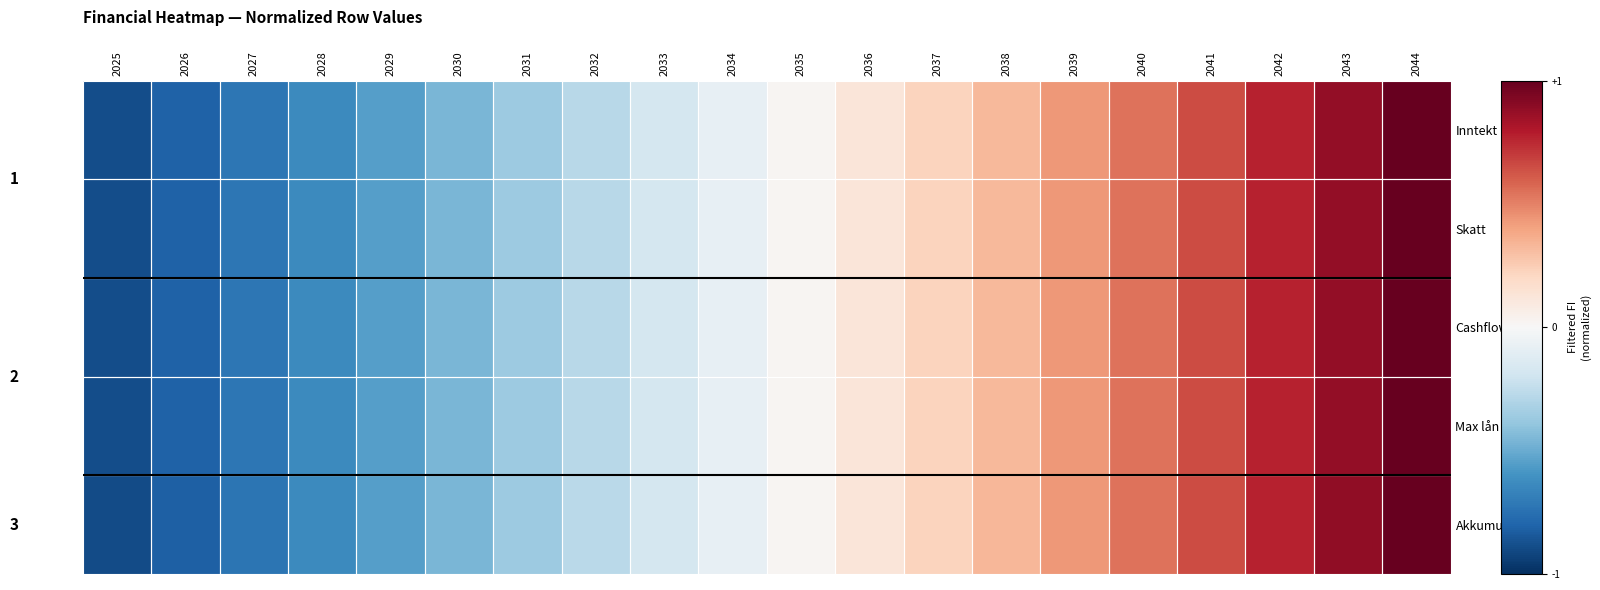

Where does the Cashflow series first go above 0?

2035